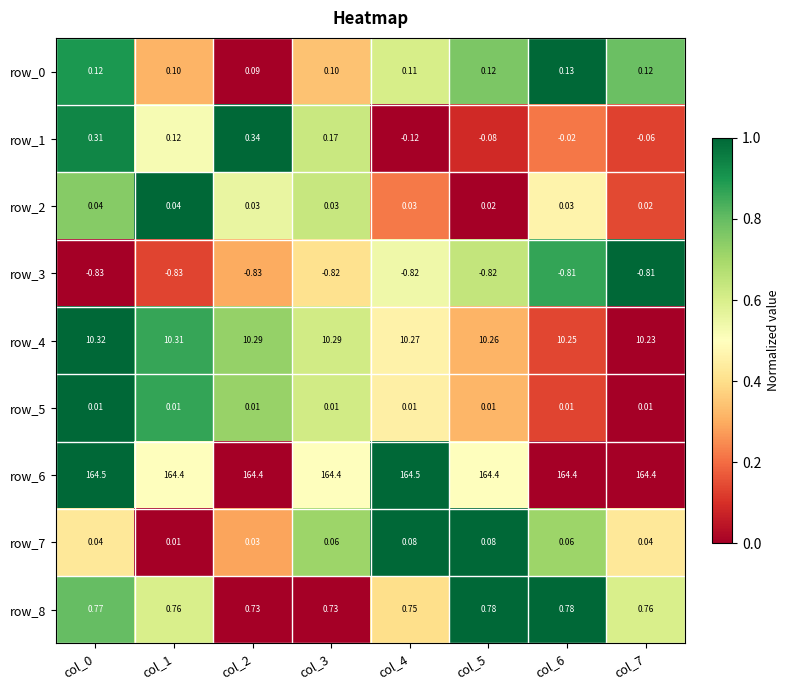

Is the value of row_5 at col_1 greater than the value of row_4 at col_2?

No